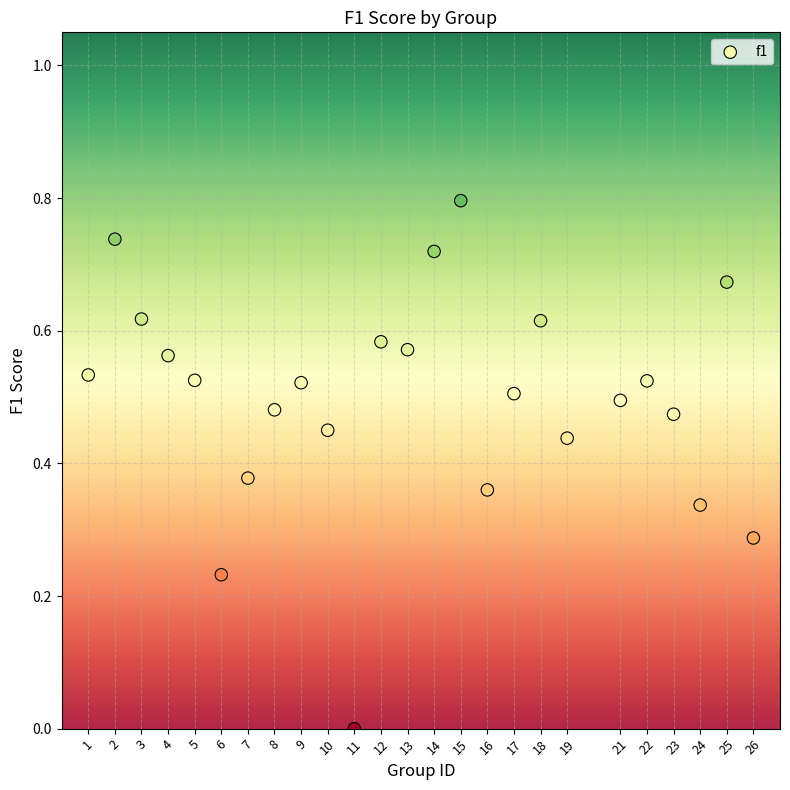

What is the range of X values (max minus min)?

25.0